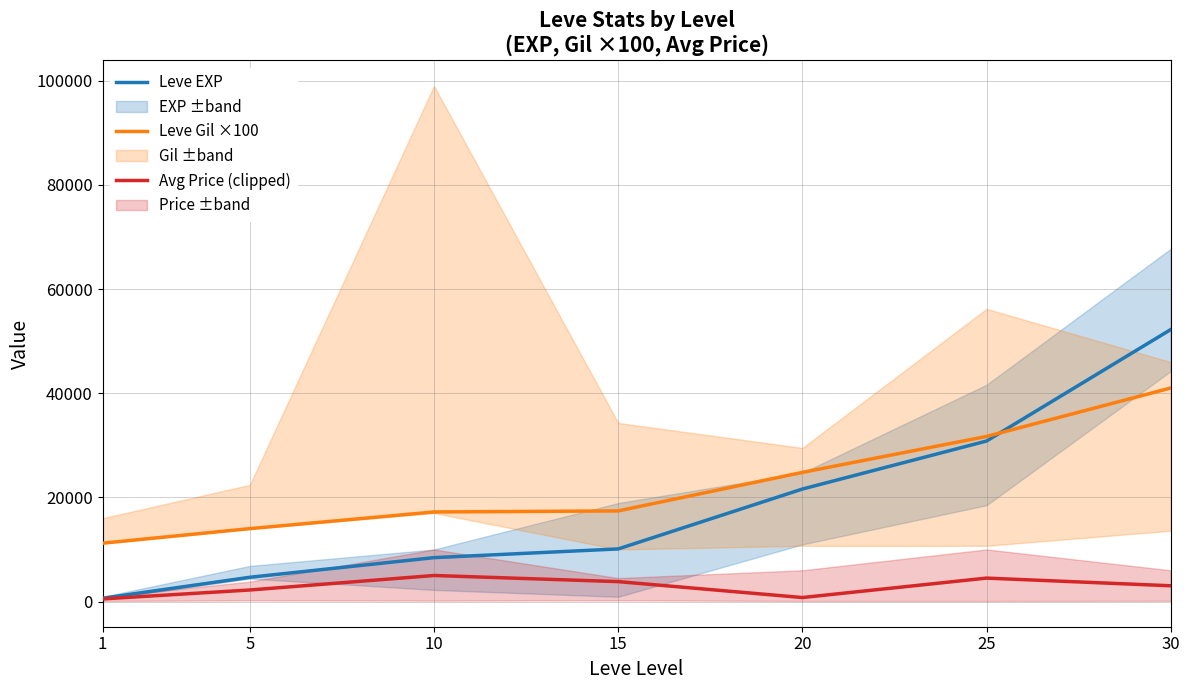

At 1, list the series in order from smallest to largest.

Avg Price (clipped), Leve EXP, Leve Gil ×100